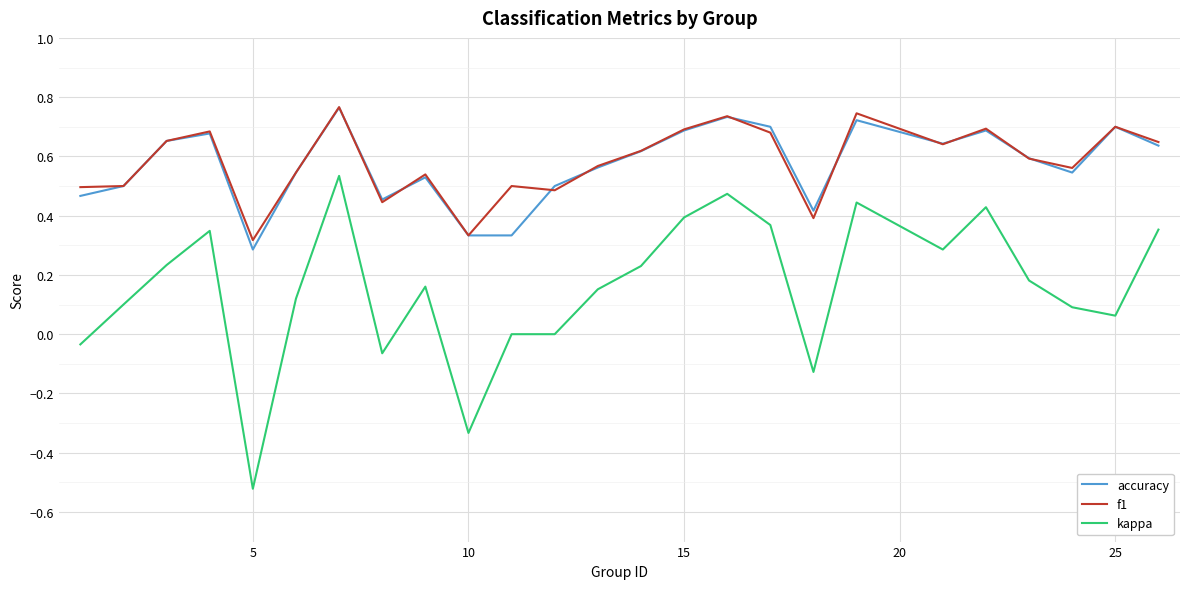

True or false: accuracy has more than 2 points higher than both neighbors.

True